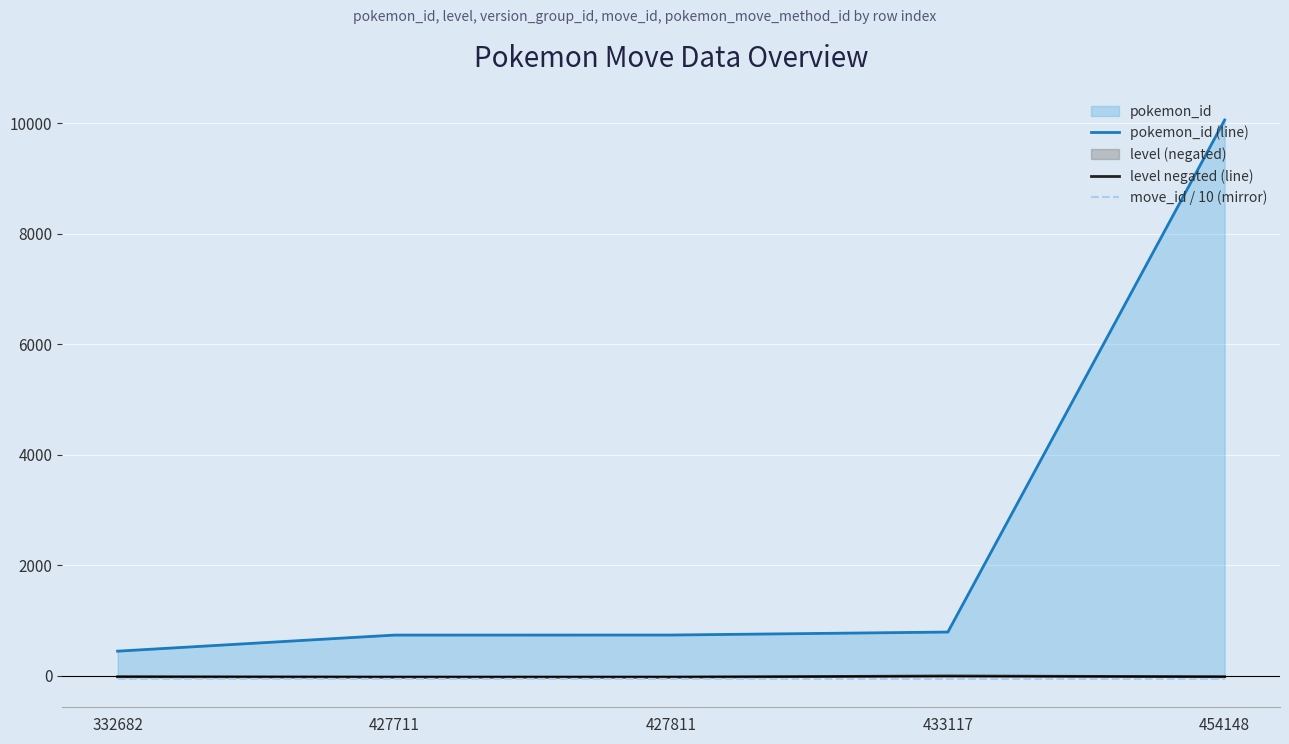

Which series has the largest total across all categories?

pokemon_id (line)